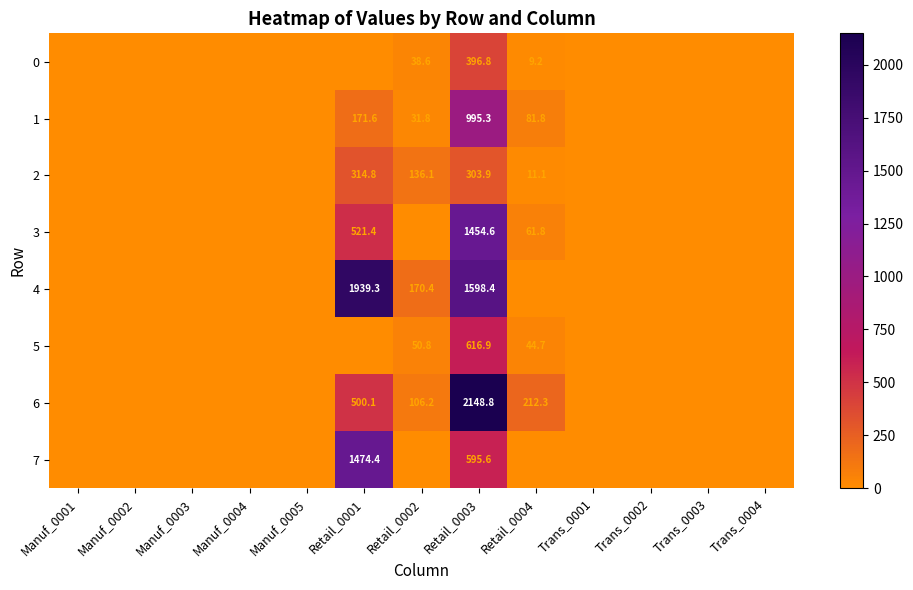

The 5 series shows 616.9 at Retail_0003. True or false?

True